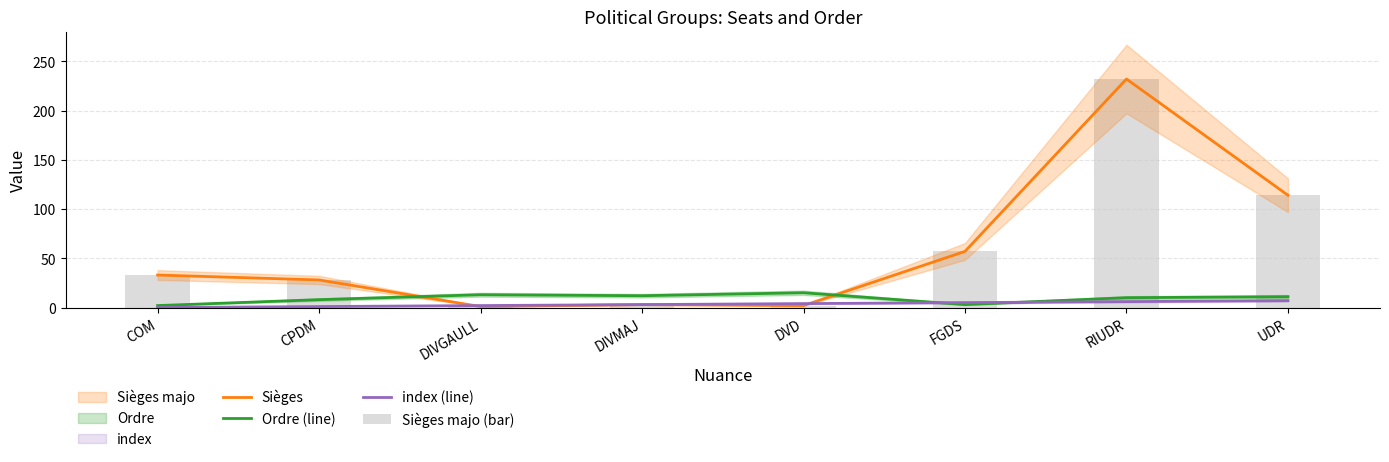

Which series has the largest range (max minus min)?

Sièges